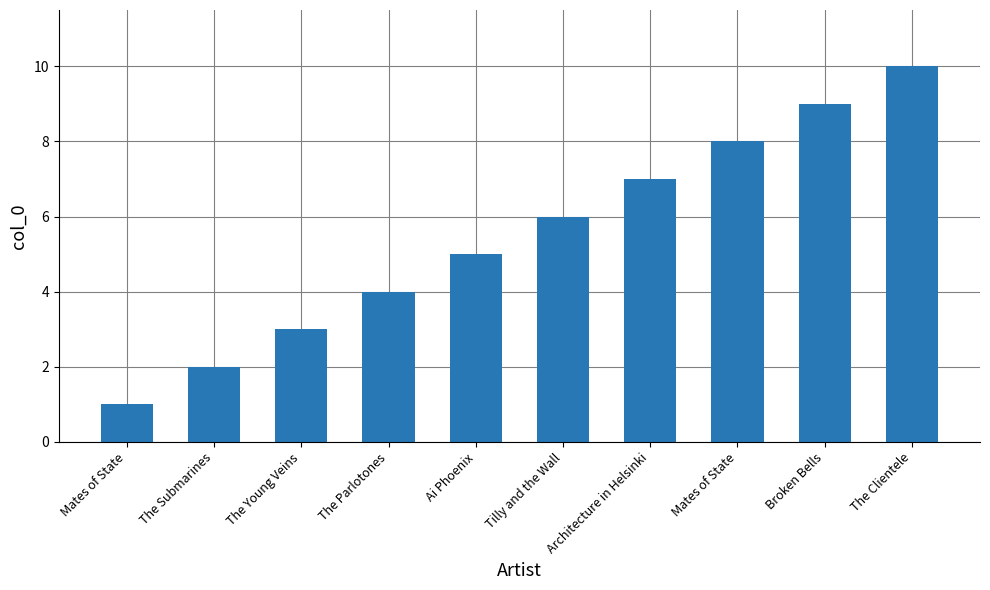

Is it true that the value at Mates of State is 2?

False